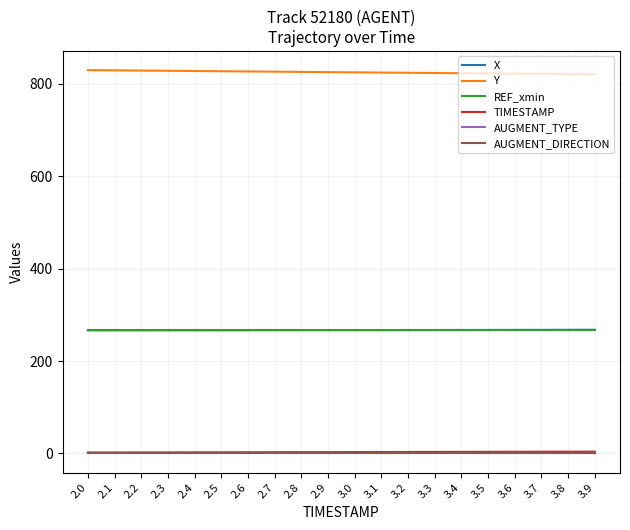

Is this an area chart (filled region under the line)?

No